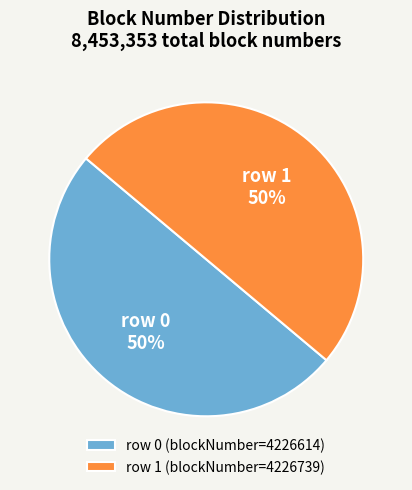

The row 1 (blockNumber=4226739) slice represents 43% of the pie. True or false?

False